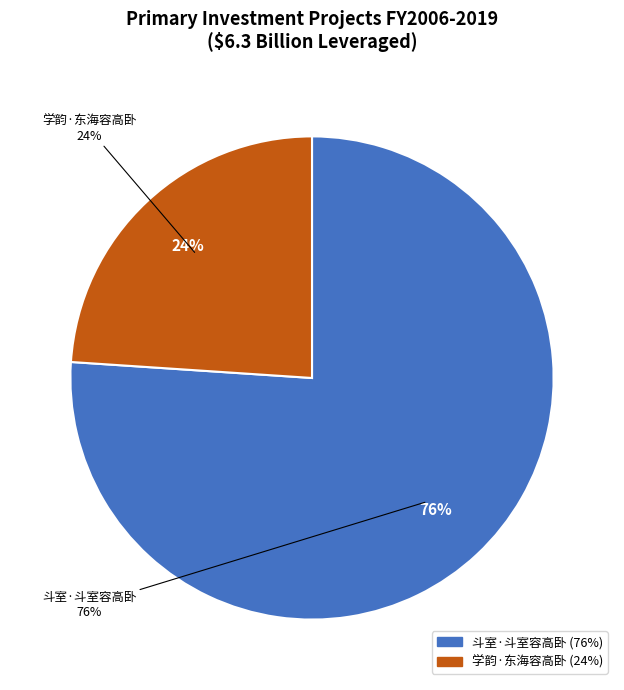

To the nearest percent, what is the difference between the largest and smallest slice percentages?

52%